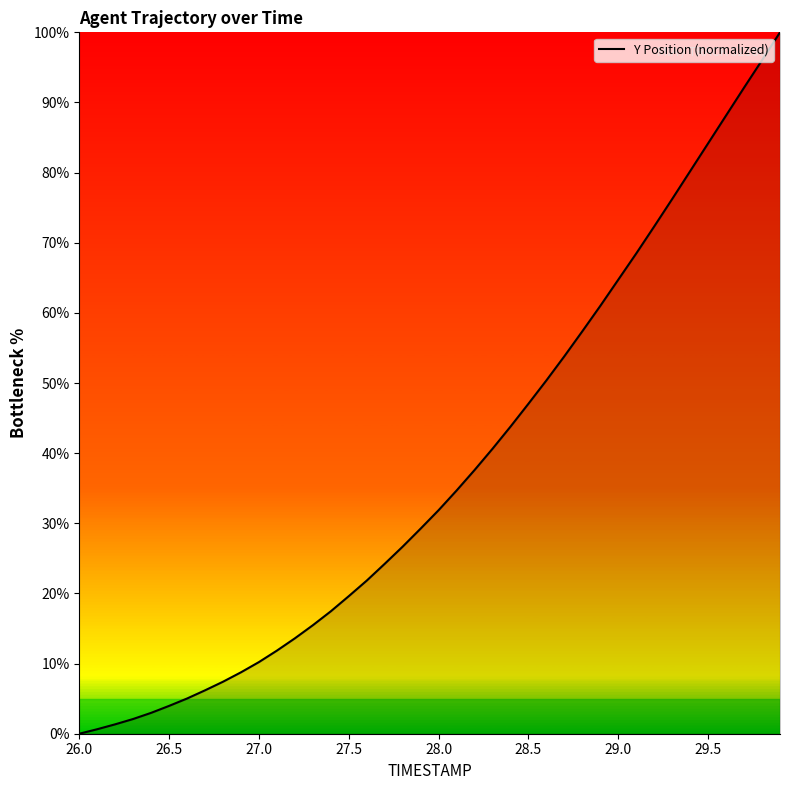

What is the difference between the maximum and minimum values?

100.0